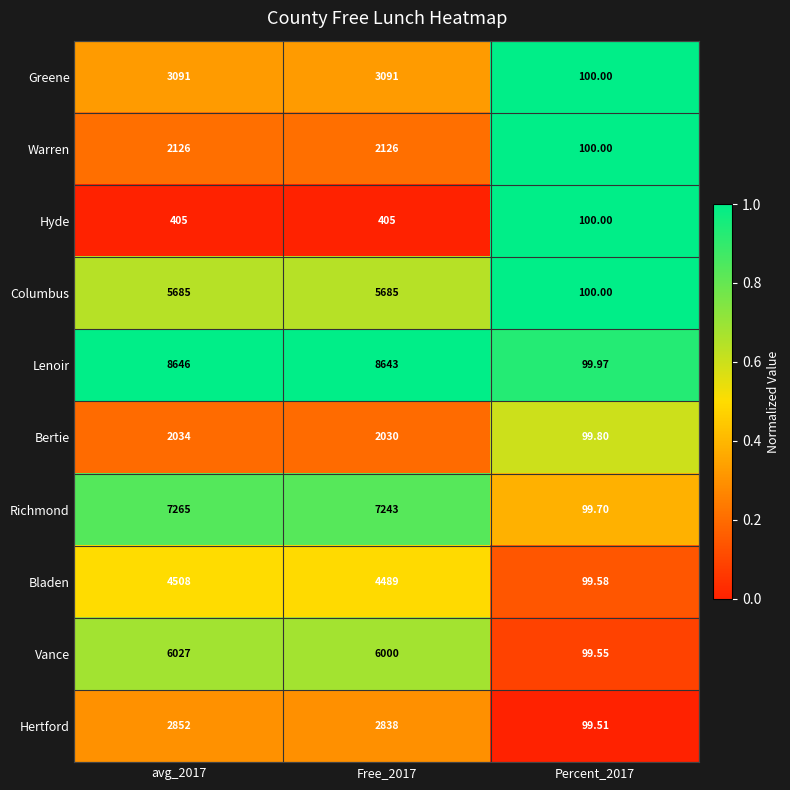

How many categories are shown in the chart?

3